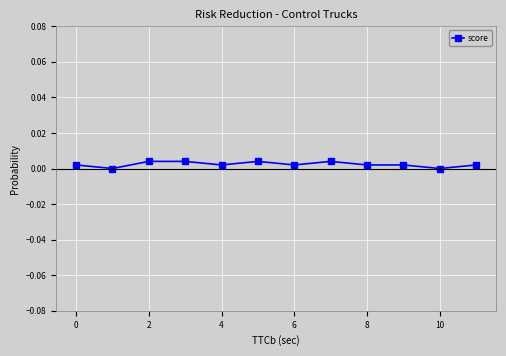

Does the chart have visible grid lines?

Yes